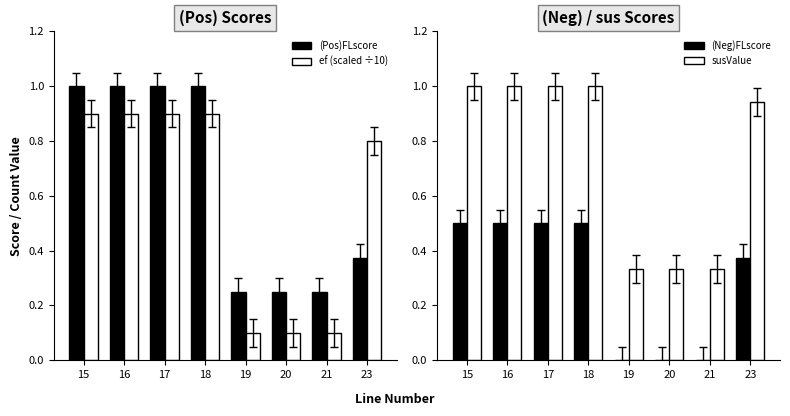

Which has a higher value, 16 or 15?

16